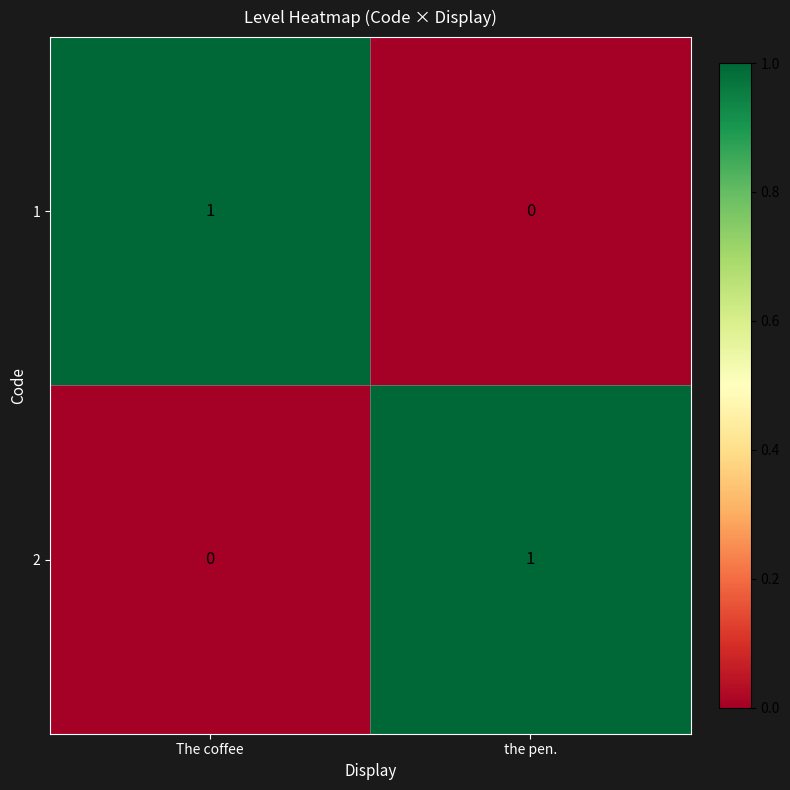

Reading left to right, list all the values displayed in this chart.

1: The coffee=1	the pen.=0
2: The coffee=0	the pen.=1